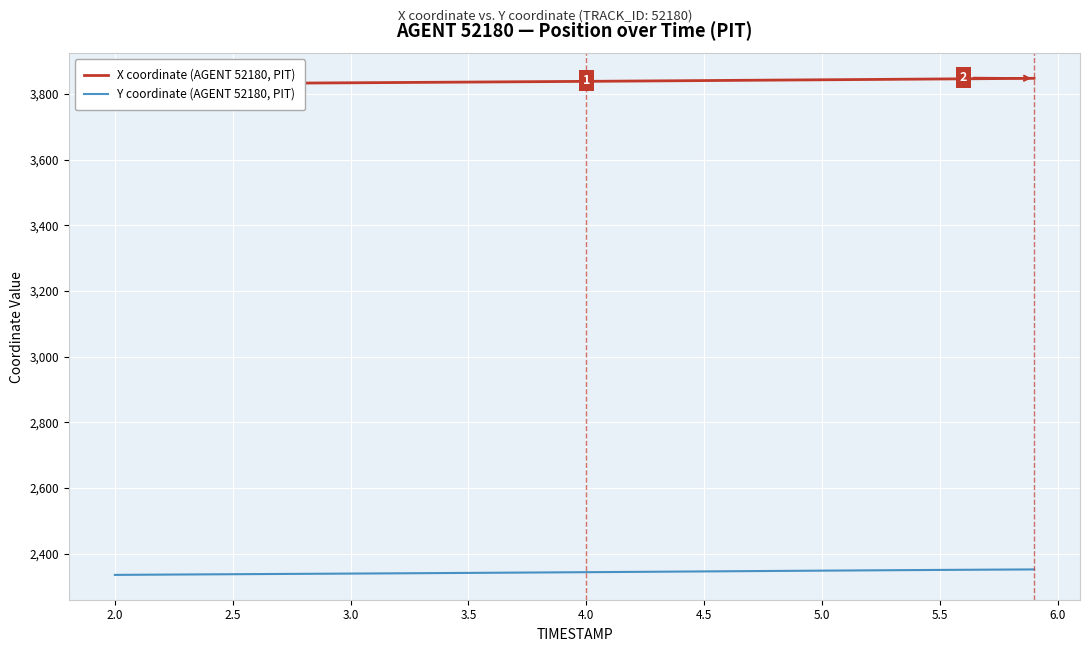

True or false: Y coordinate (AGENT 52180, PIT) and X coordinate (AGENT 52180, PIT) cross at least once.

False